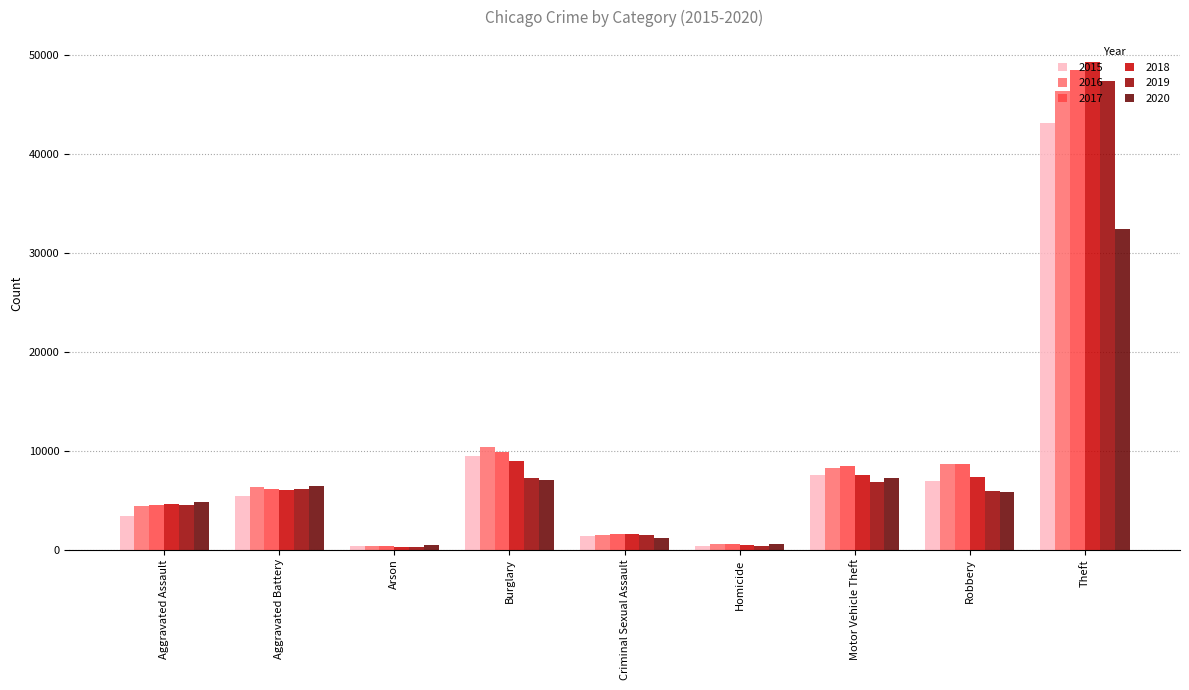

What is the lowest value of the 2015 series?

334